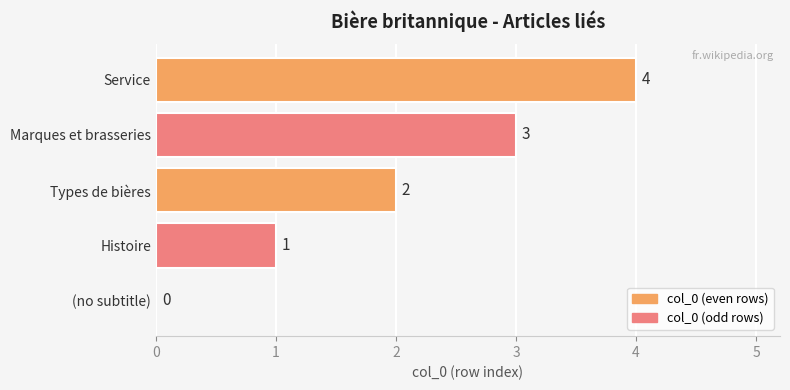

The value at Service is 4. True or false?

True